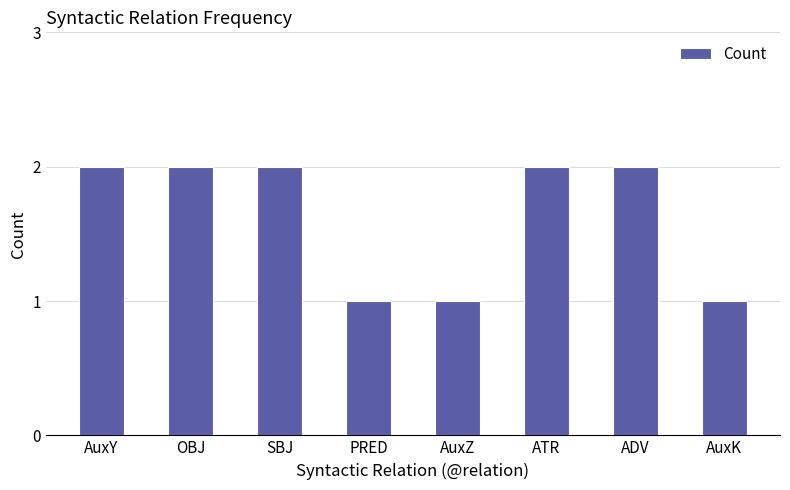

True or false: the data shows 2 at OBJ.

True